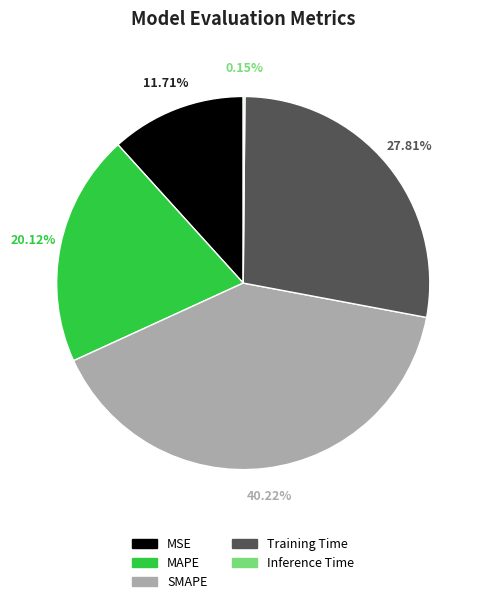

Which slice is the largest?

SMAPE